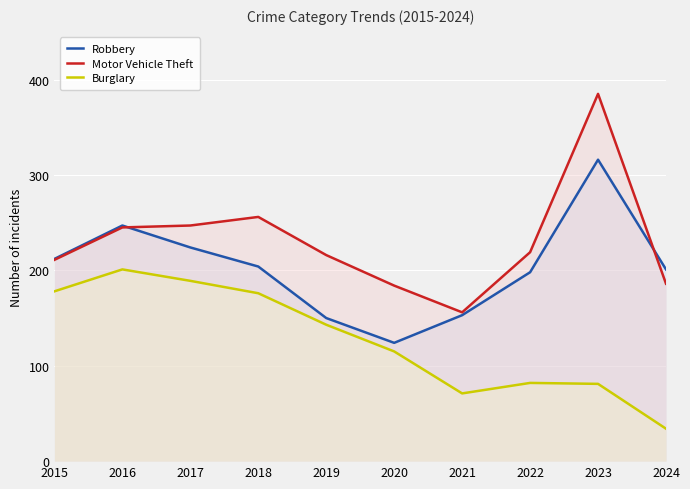

How many lines are shown in the chart?

3